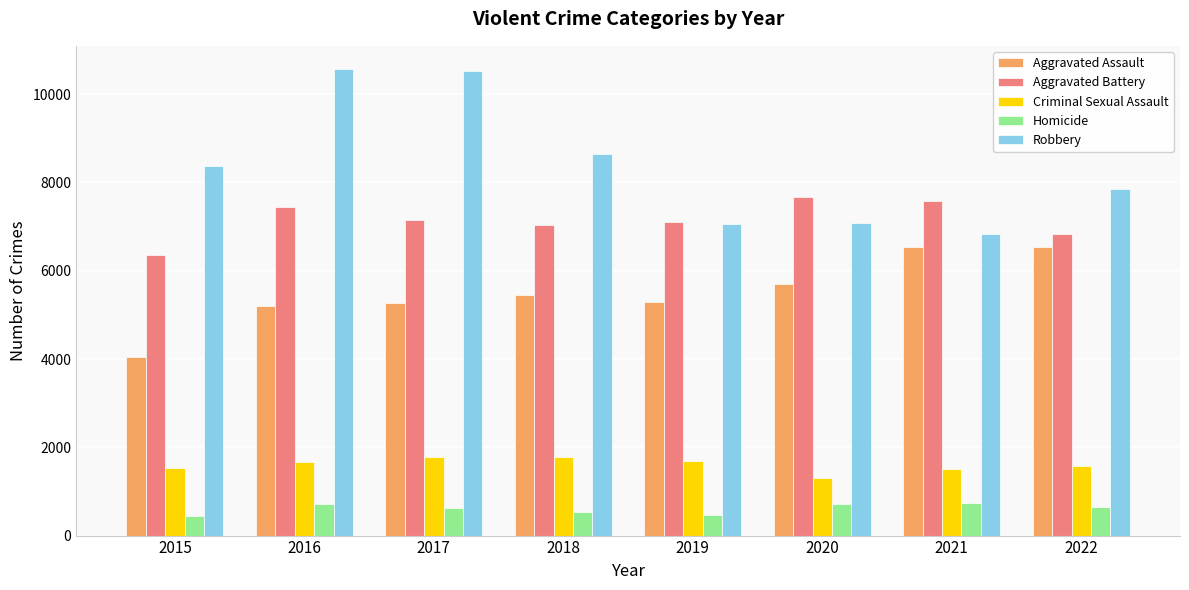

What is the difference between the Criminal Sexual Assault values at 2021 and 2019?

191